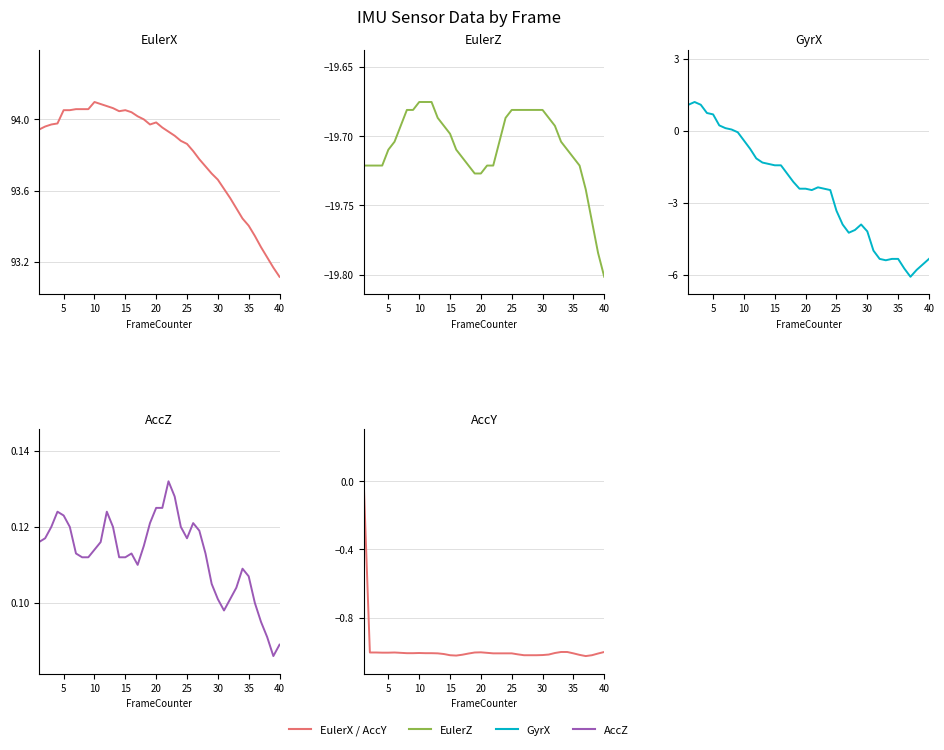

Which series has the widest spread of values?

GyrX